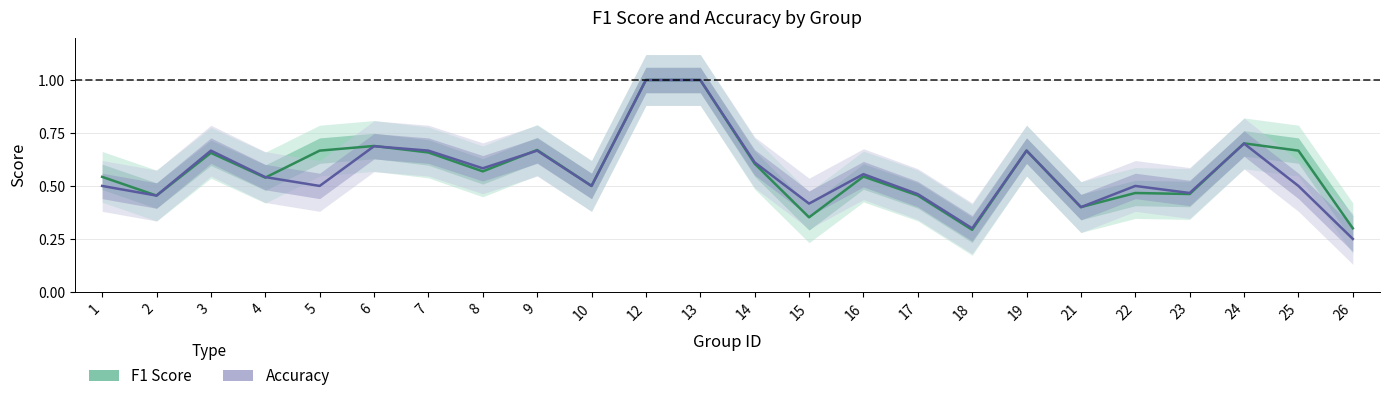

Which series has the largest total across all categories?

F1 Score